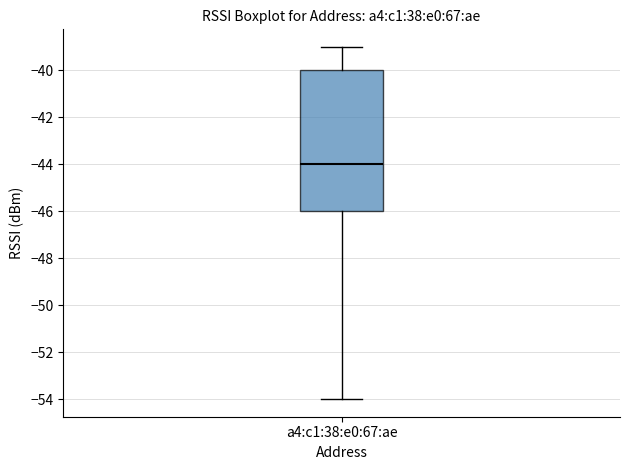

Read this box plot against the y-axis: the position of the median line, the range covered by the box, and the ends of both whiskers. The values are not printed on the chart, so give them approximately, as read against the axis.

median -44, box -46 to -40, whiskers -54 to -39